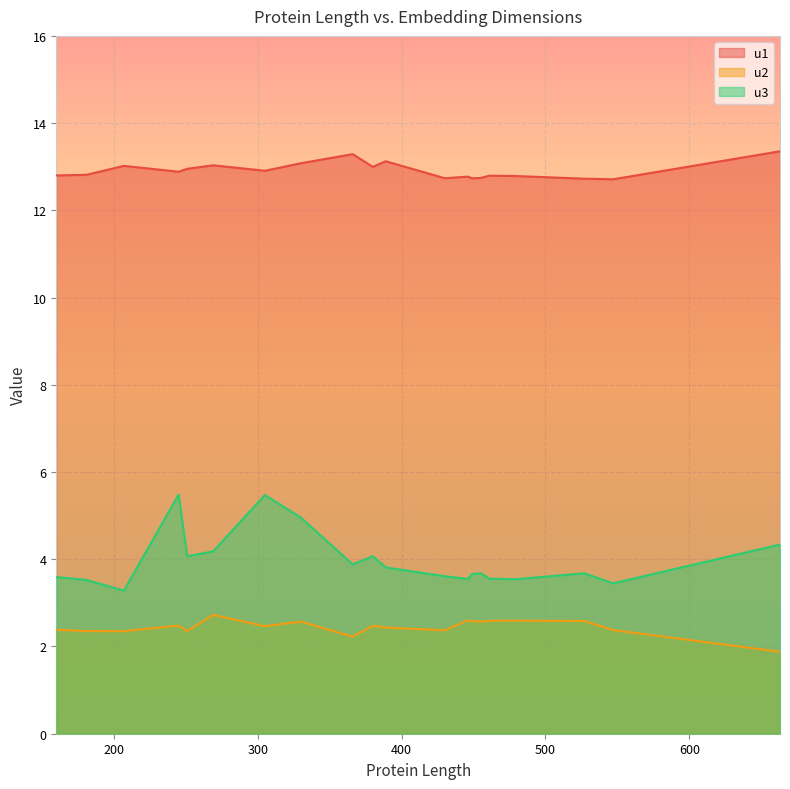

The value of u2 at 330 is 3.5. True or false?

False